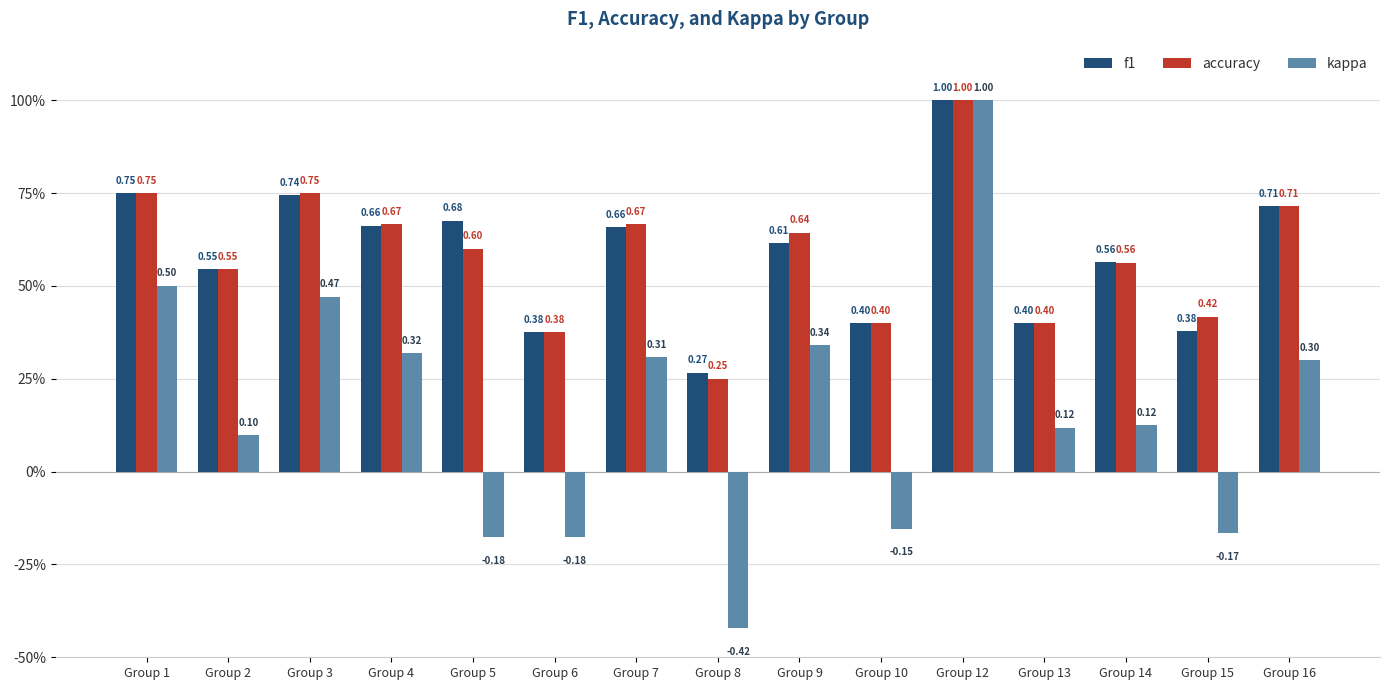

Reading left to right, extract all data points from this chart.

f1: 0.8	0.5	0.7	0.7	0.7	0.4	0.7	0.3	0.6	0.4	1.0	0.4	0.6	0.4	0.7
accuracy: 0.8	0.5	0.8	0.7	0.6	0.4	0.7	0.2	0.6	0.4	1.0	0.4	0.6	0.4	0.7
kappa: 0.5	0.1	0.5	0.3	-0.2	-0.2	0.3	-0.4	0.3	-0.2	1.0	0.1	0.1	-0.2	0.3